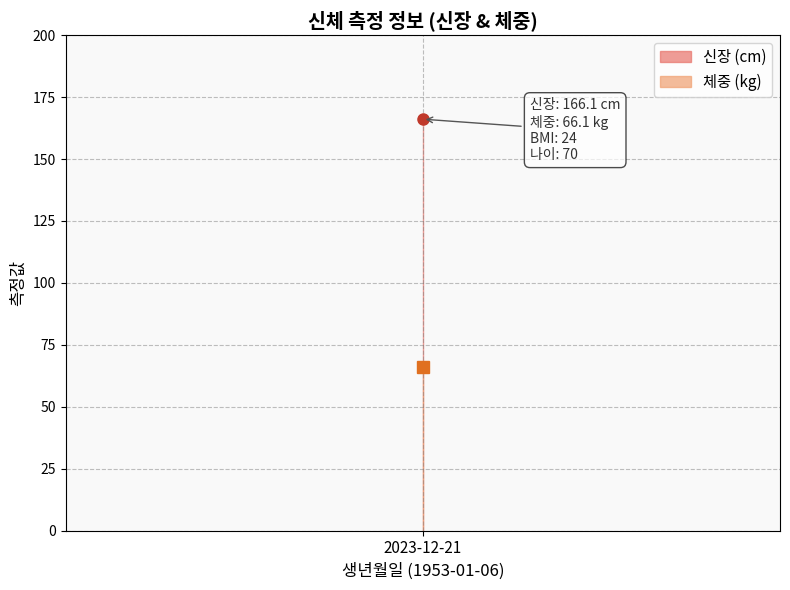

The value of 체중 at 2023-12-21 is 107.4. True or false?

False